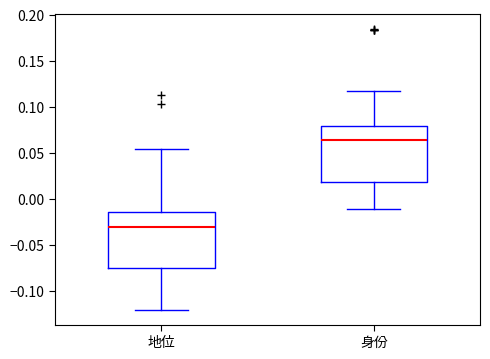

Where is the upper edge of the box for 地位 on the y-axis? The values are not printed on the chart, so give them approximately, as read against the axis.

-0.015